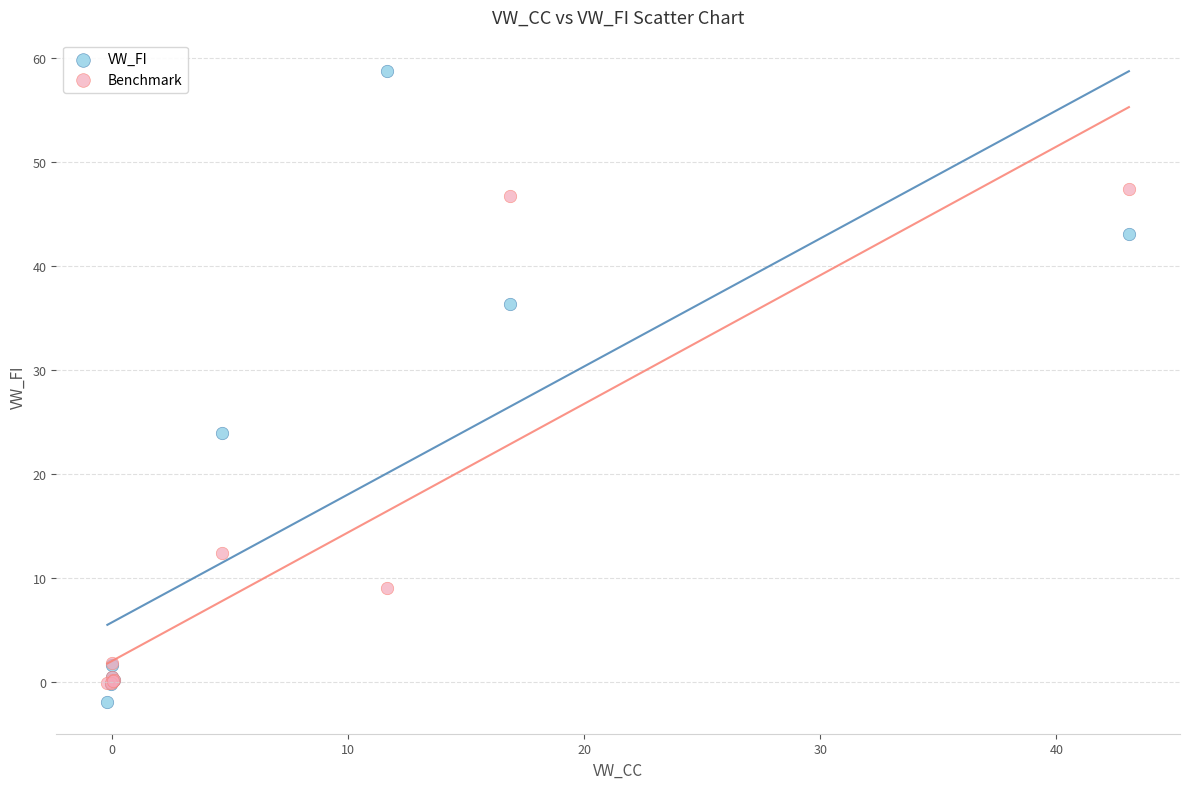

Which series has the widest spread of Y values?

VW_FI